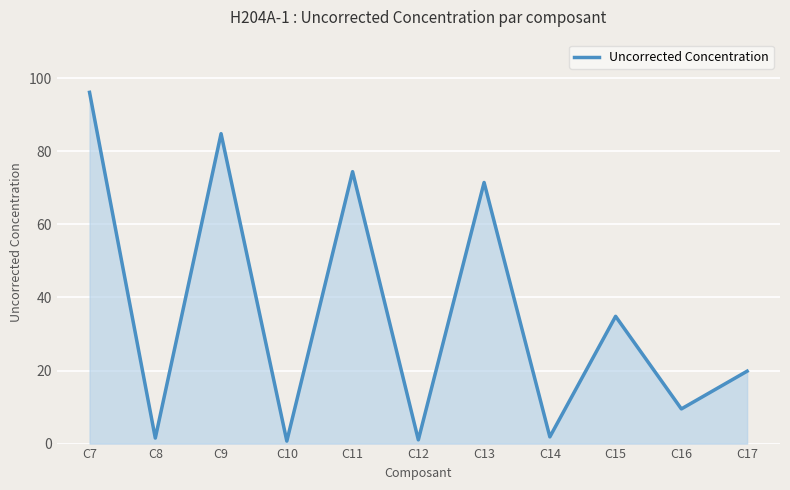

At which label is the value closest to 48?

C15